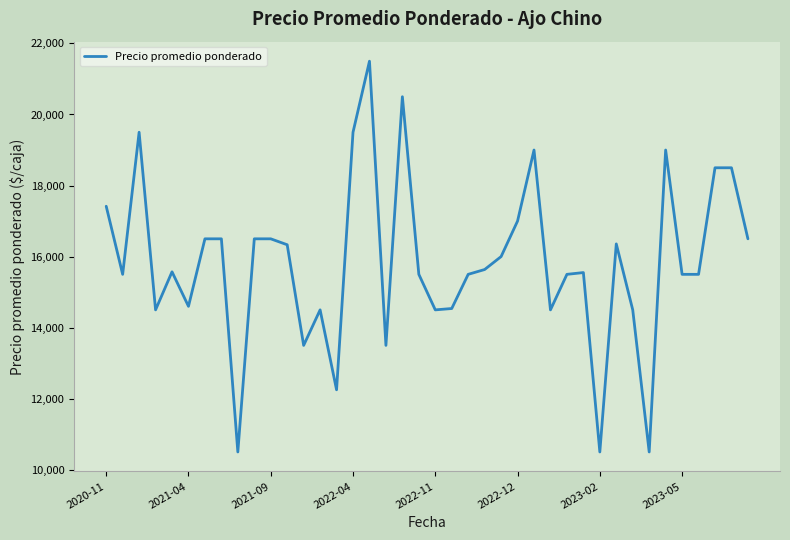

What is the smallest value displayed?

10500